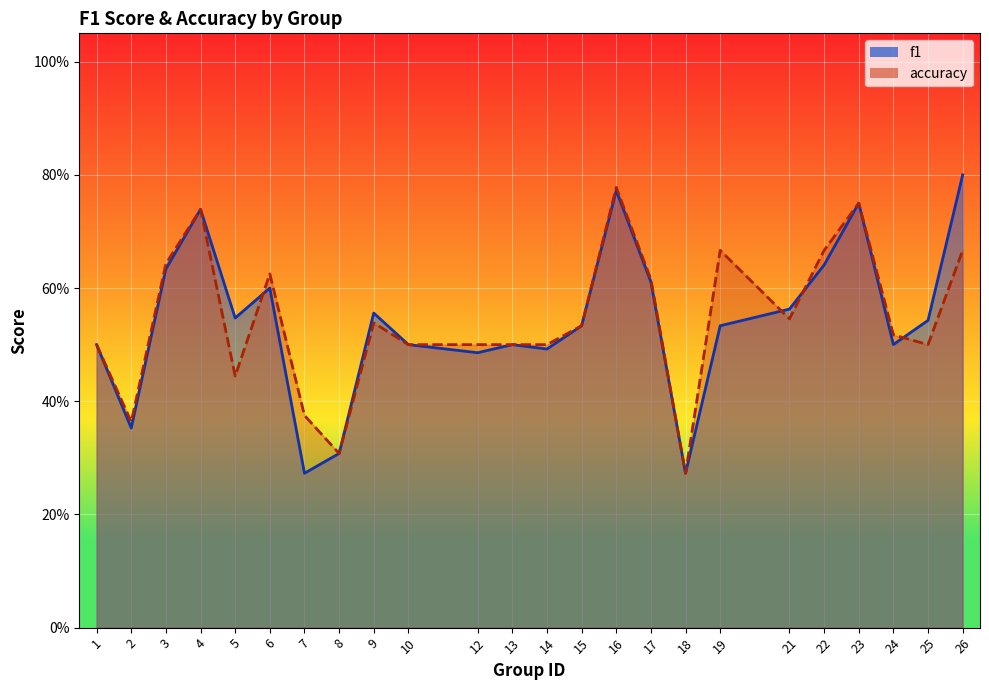

What is the highest value of the accuracy series?

0.8